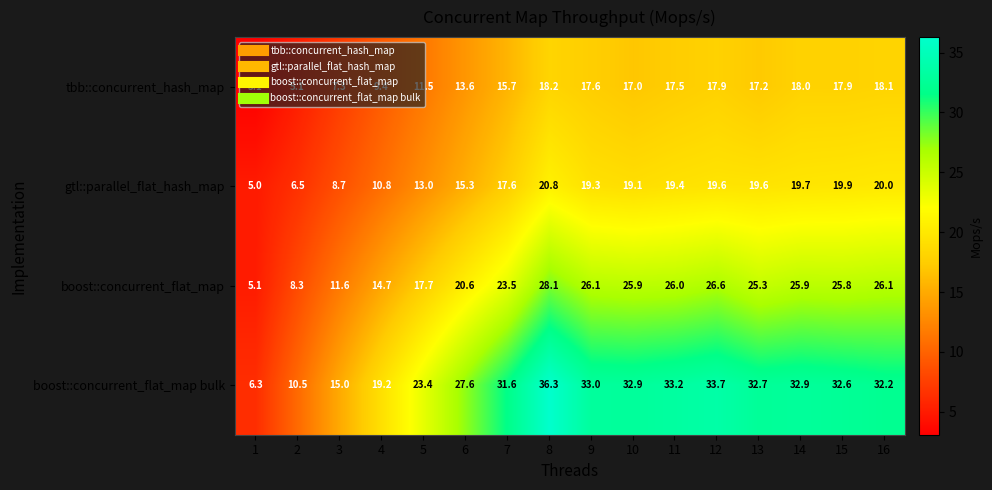

What is the greatest value displayed?

36.3